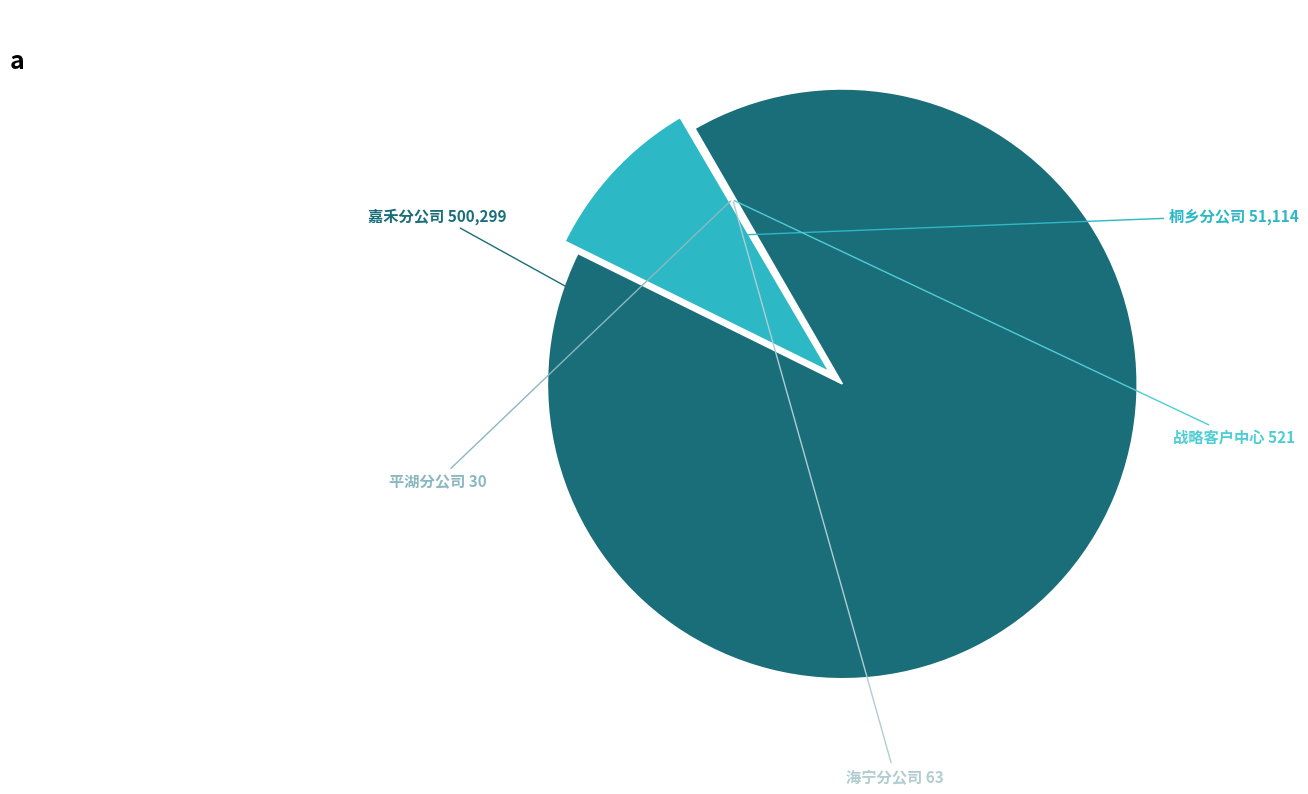

Does 嘉禾分公司 represent more than half of the total?

Yes